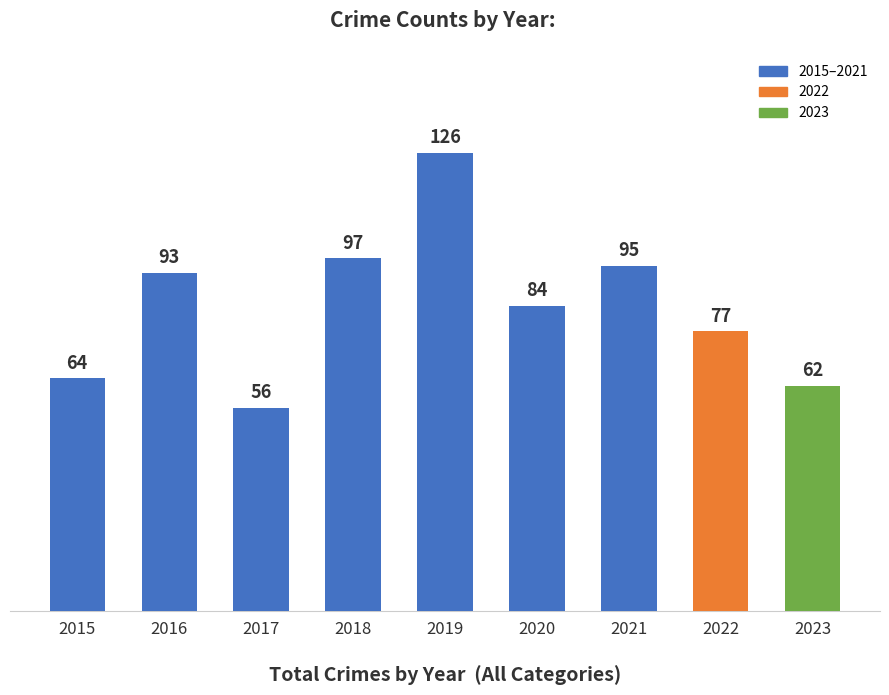

Count the number of data series in this chart.

1